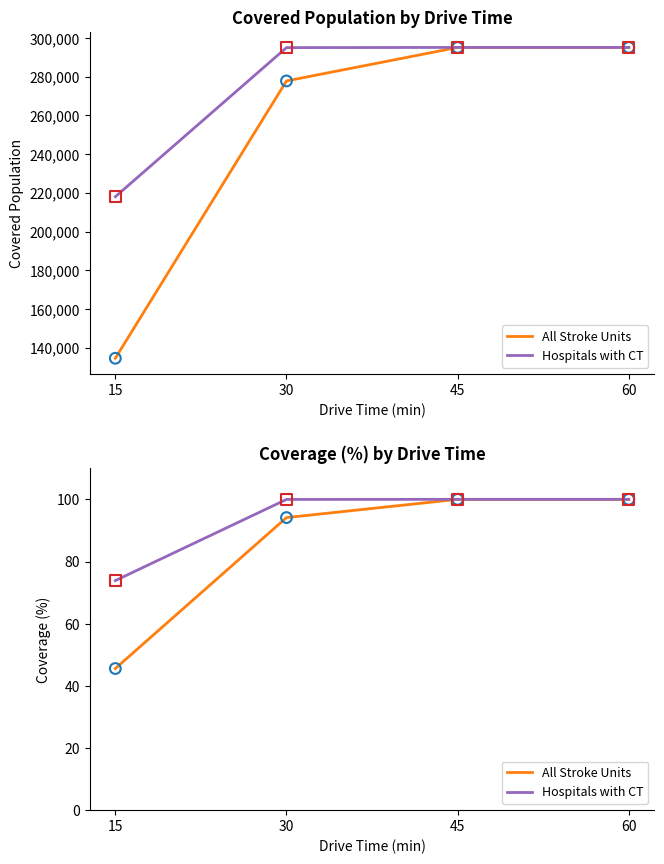

What are all the series names shown in the legend?

All Stroke Units, Hospitals with CT